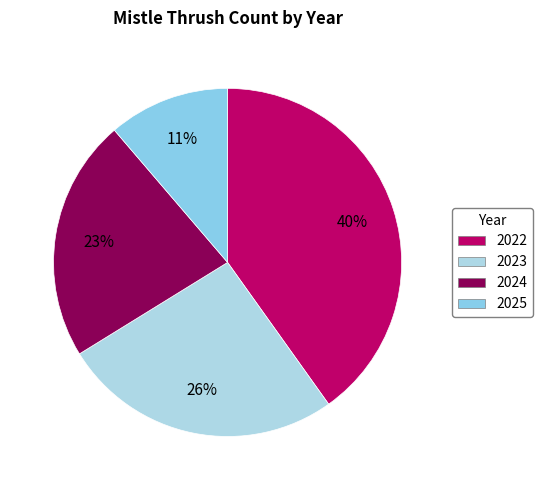

True or false: 2024 accounts for 23% of the total.

True